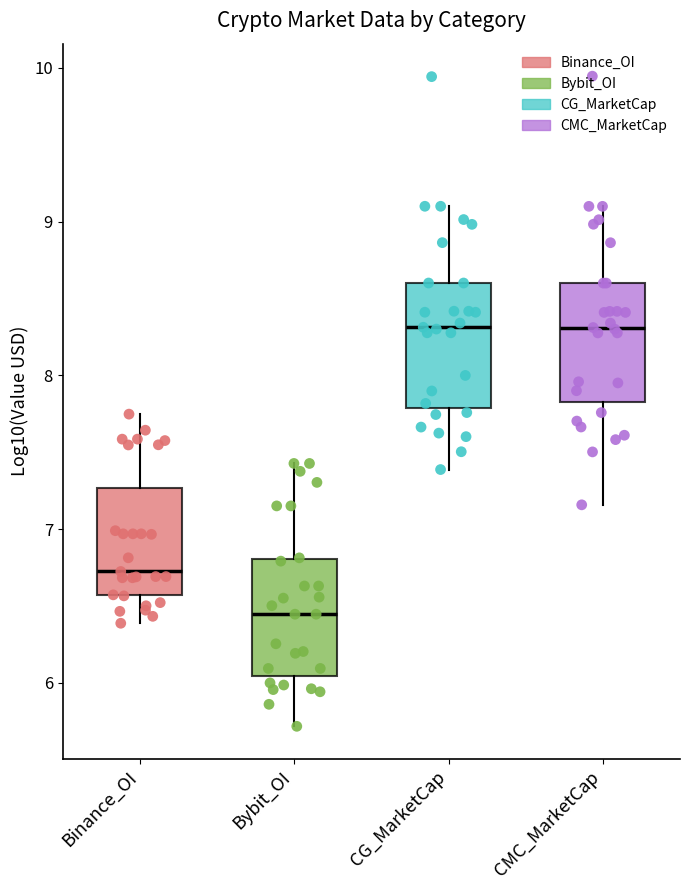

Reading left to right, transcribe this box plot: for each box, give where its median line is, the range the box spans, and where its two whiskers end, as read against the y-axis. The values are not printed on the chart, so give them approximately, as read against the axis.

Binance_OI: median 6.7, box 6.6 to 7.3, whiskers 6.4 to 7.7
Bybit_OI: median 6.4, box 6.0 to 6.8, whiskers 5.7 to 7.4
CG_MarketCap: median 8.3, box 7.8 to 8.6, whiskers 7.4 to 9.1
CMC_MarketCap: median 8.3, box 7.8 to 8.6, whiskers 7.2 to 9.1